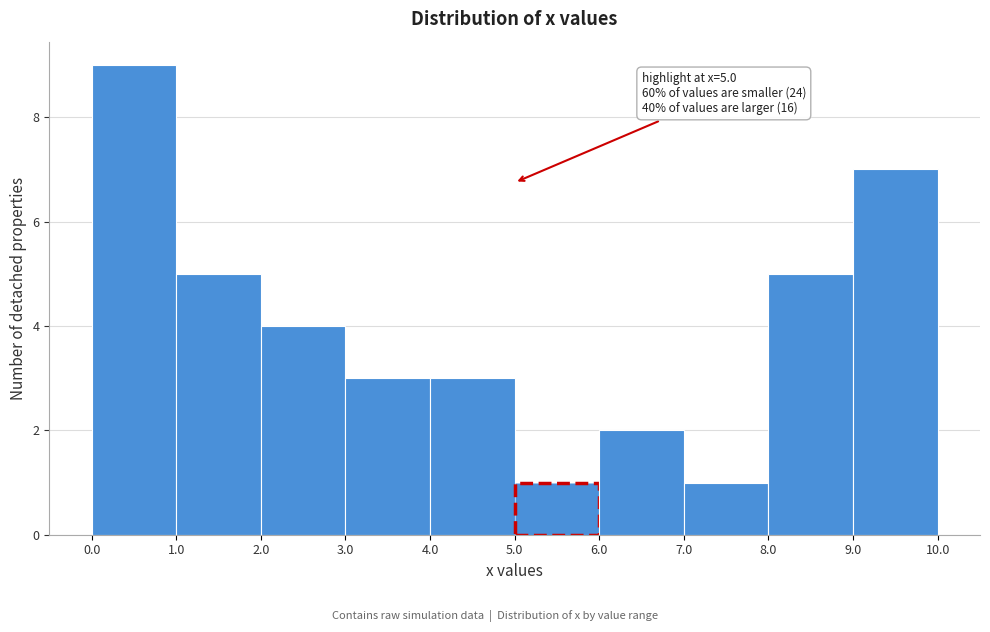

Over which range of the x-axis is the bar tallest?

0.0 to 1.0